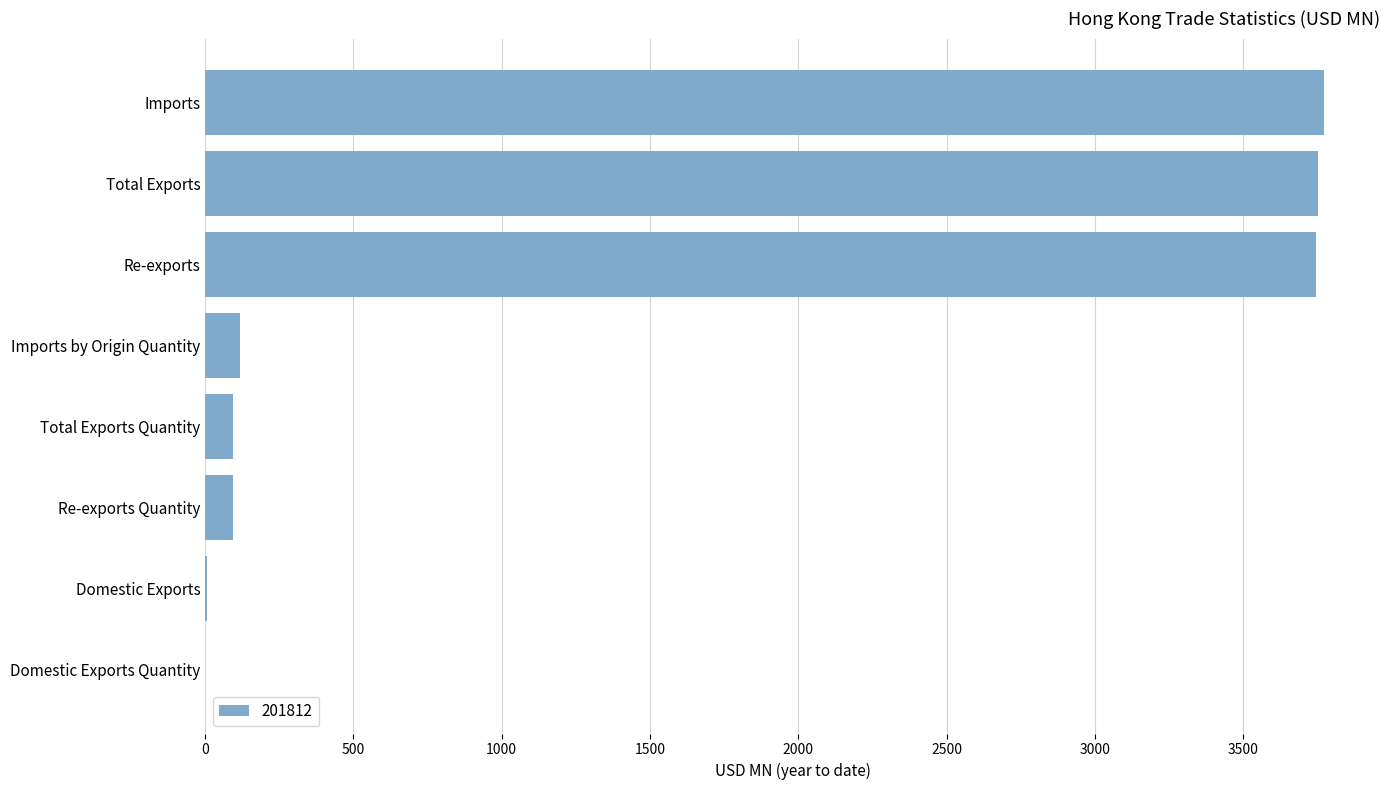

True or false: the data shows 95.3 at Re-exports Quantity.

True